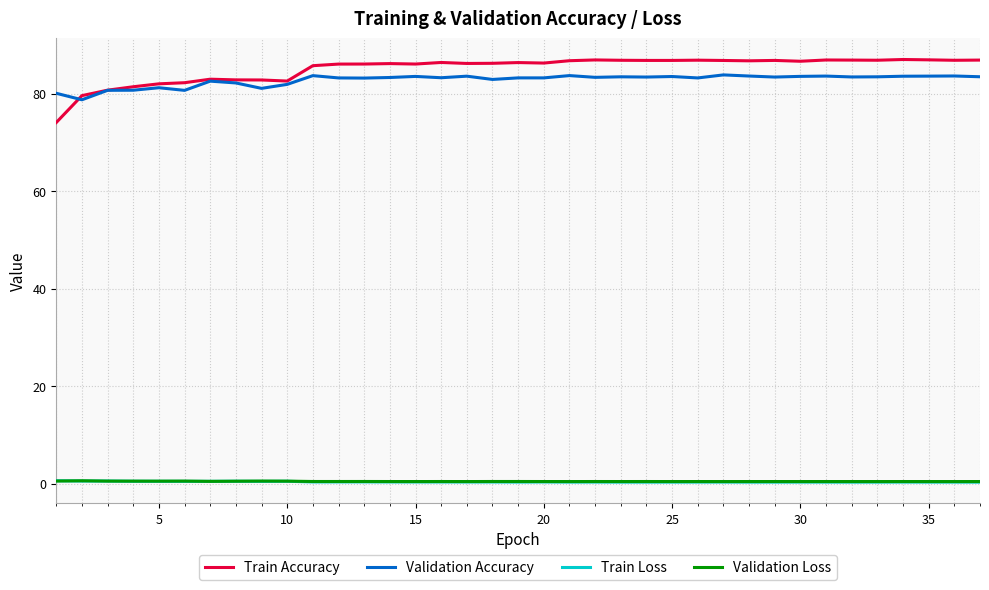

What is the difference between the maximum and minimum values in the Train Loss series?

0.3